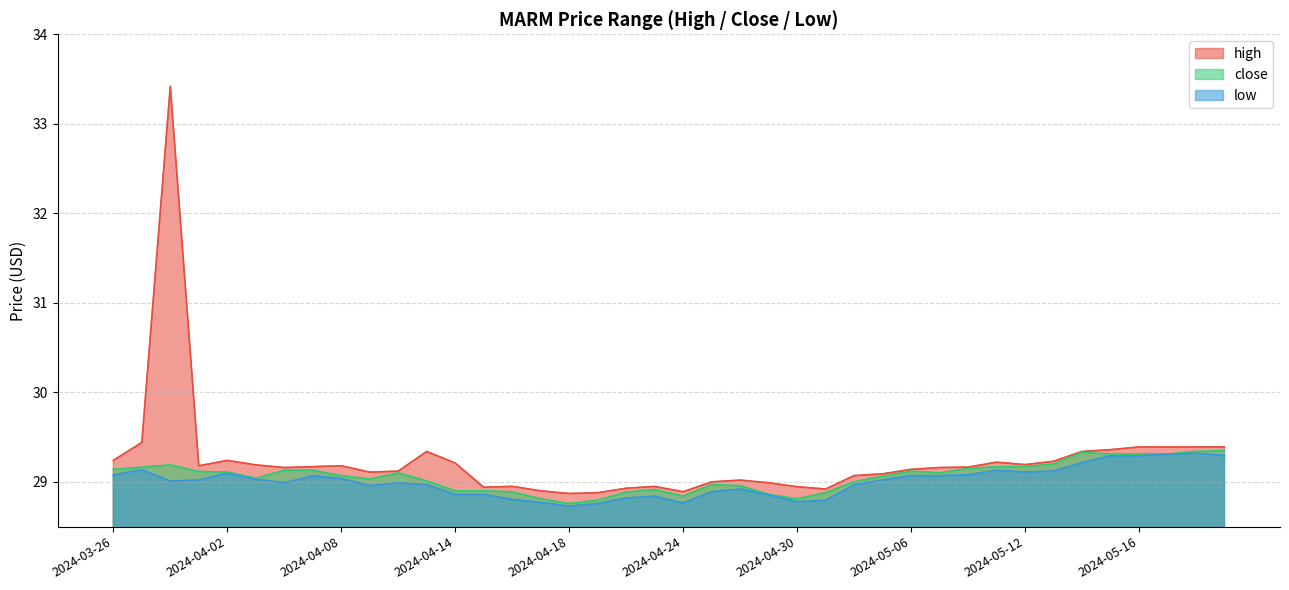

True or false: high has a value of 15.7 at 2024-05-21.

False